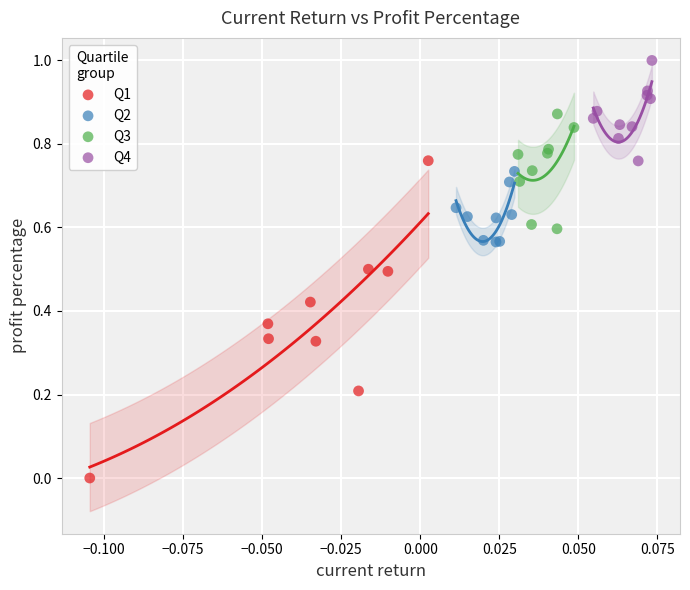

Which series reaches the maximum Y coordinate?

Q4